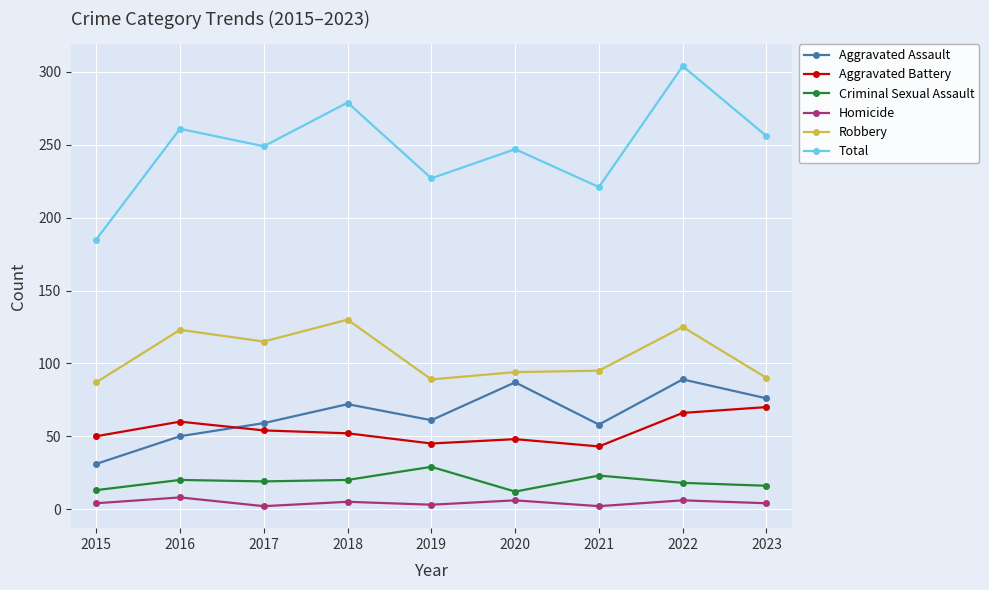

Where is the first local maximum for Robbery?

2016